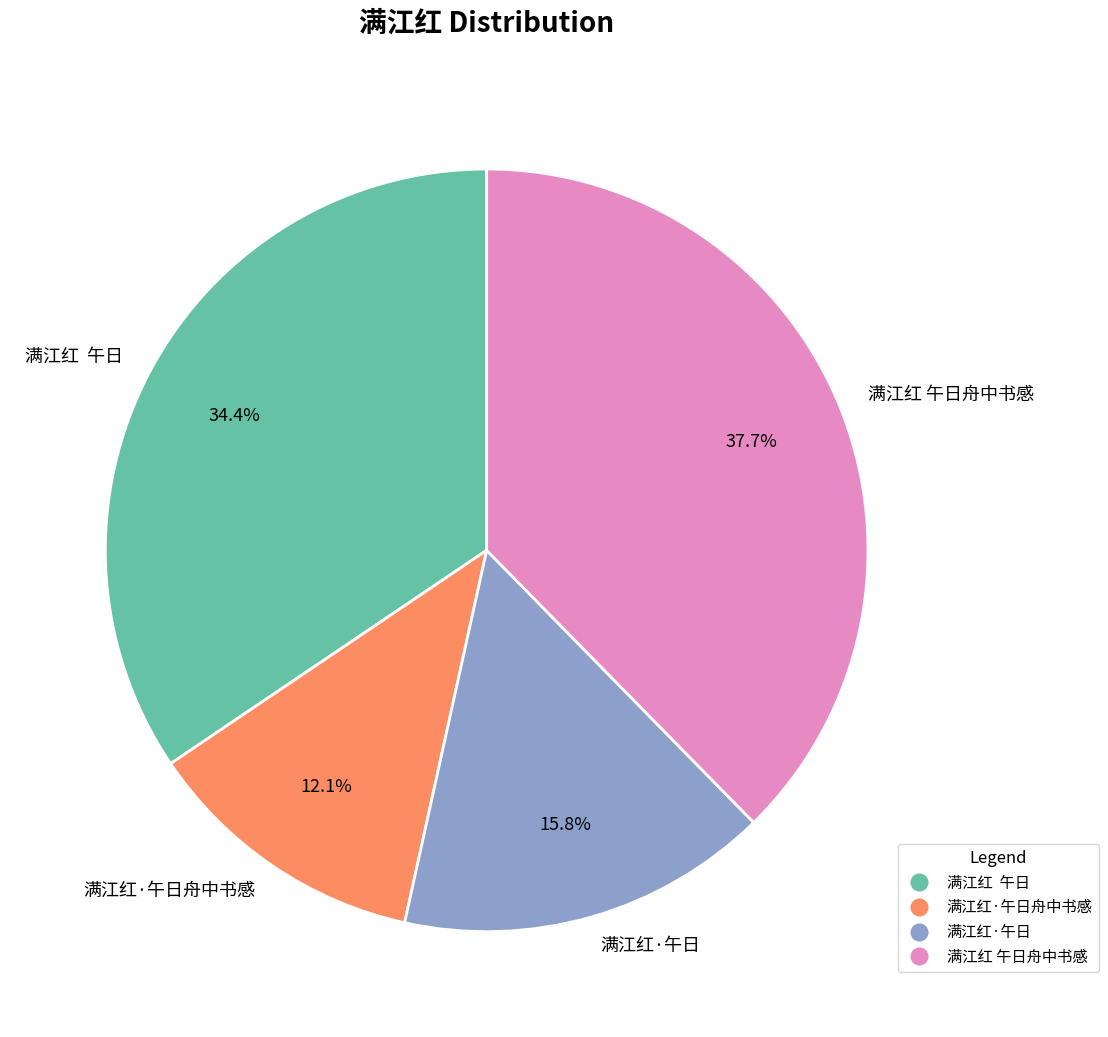

To the nearest percent, what is the difference between the largest and smallest slice percentages?

26%